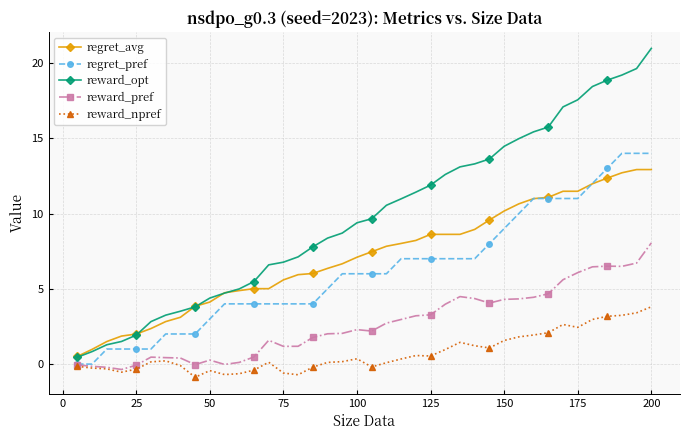

Which series has the largest range (max minus min)?

reward_opt